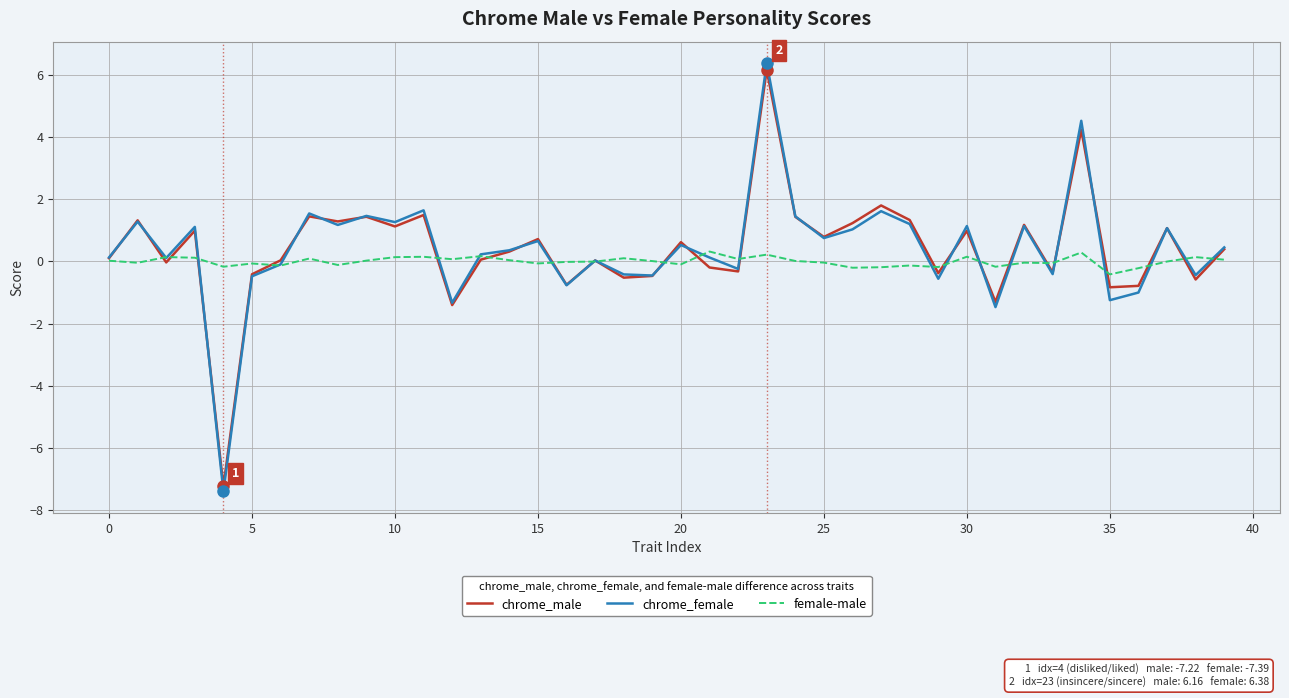

At how many categories does at least one series exceed 2?

2